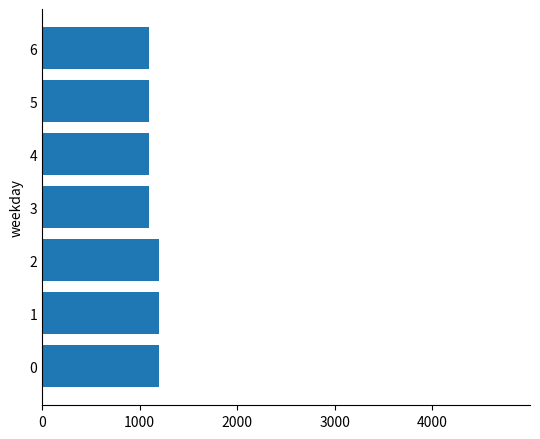

What is the sum of all values?

8000